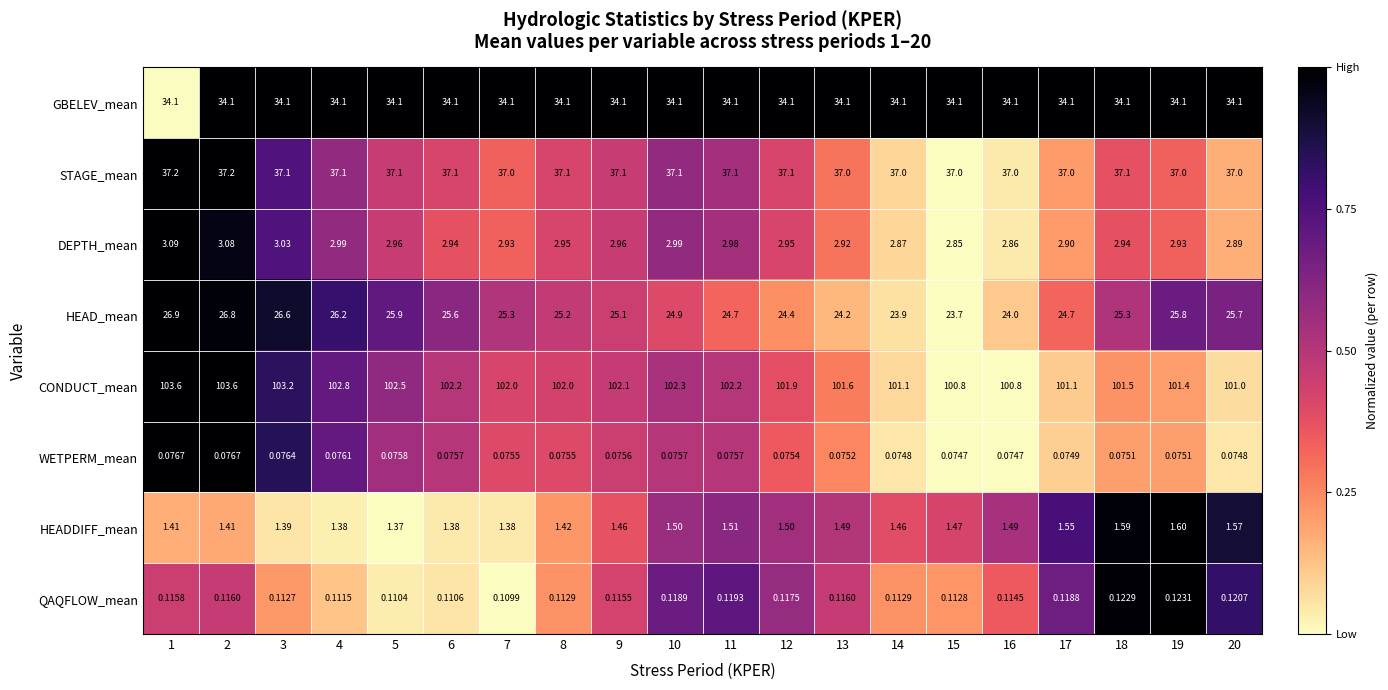

What is the total value across all series at 14?

200.6